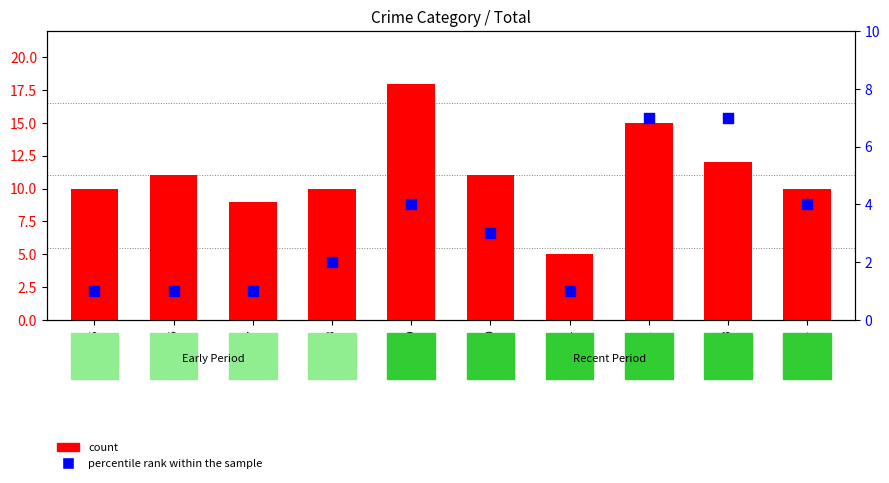

At how many categories does at least one series exceed 16?

1